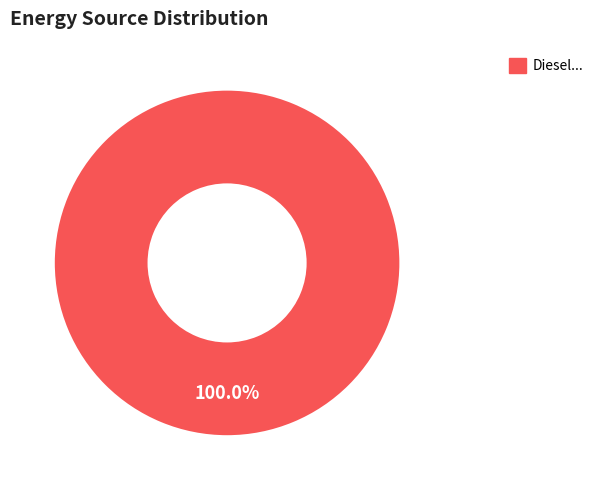

Does any single category account for the majority?

Yes